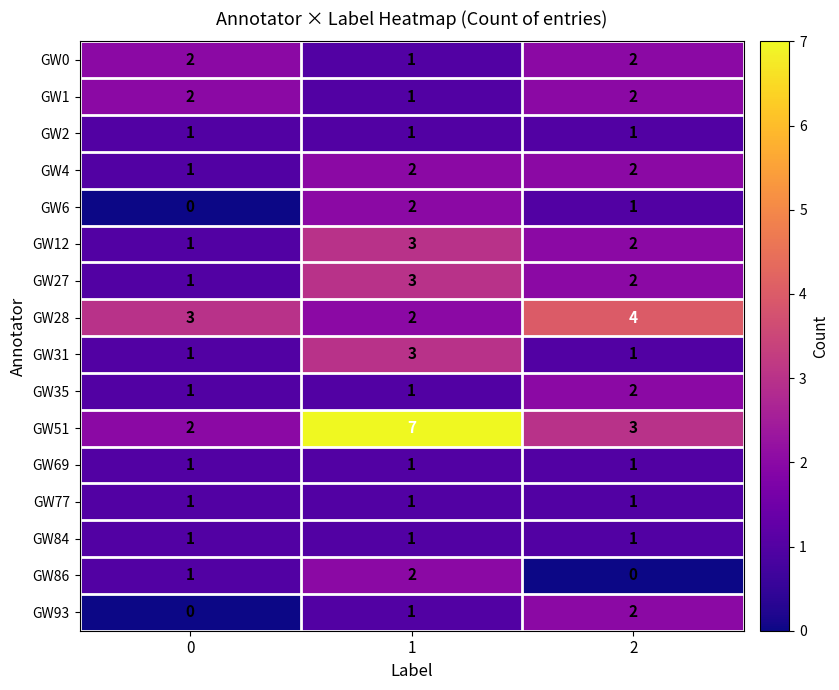

What is the total value across all series at 0?

19